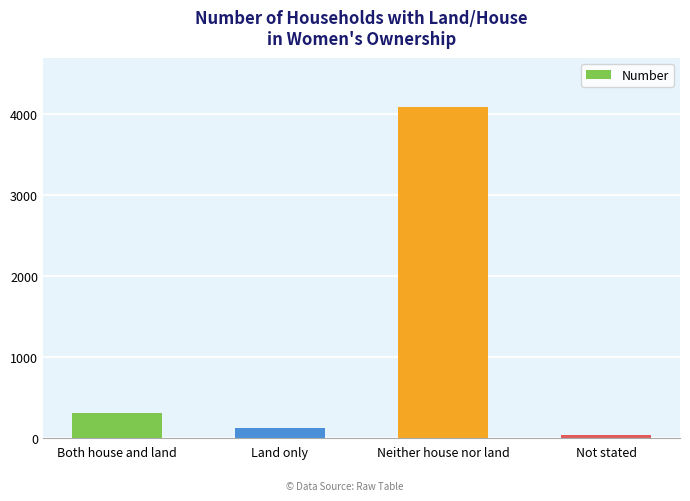

True or false: the data shows 139 at Both house and land.

False